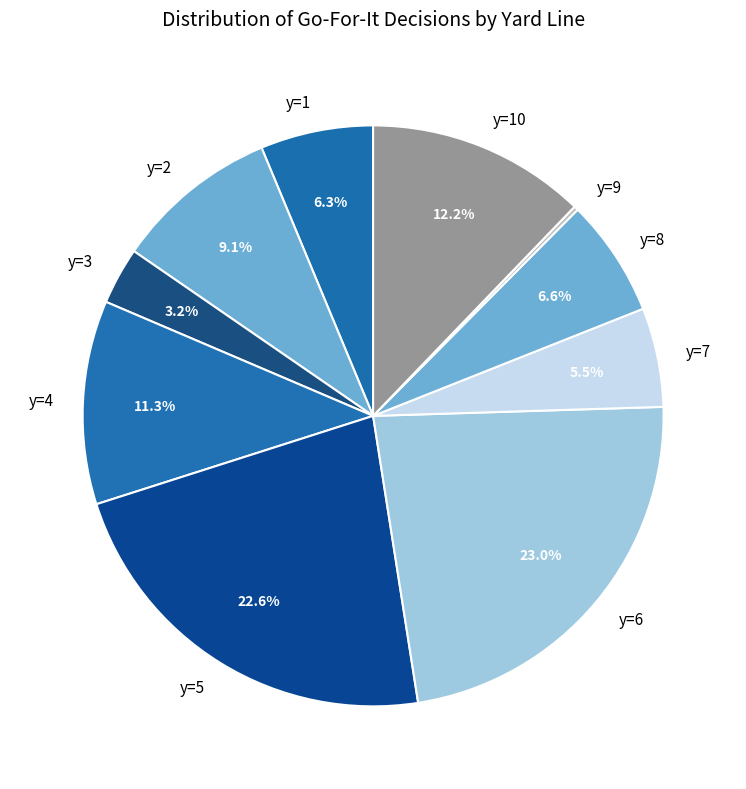

The y=5 slice represents 23% of the pie. True or false?

True